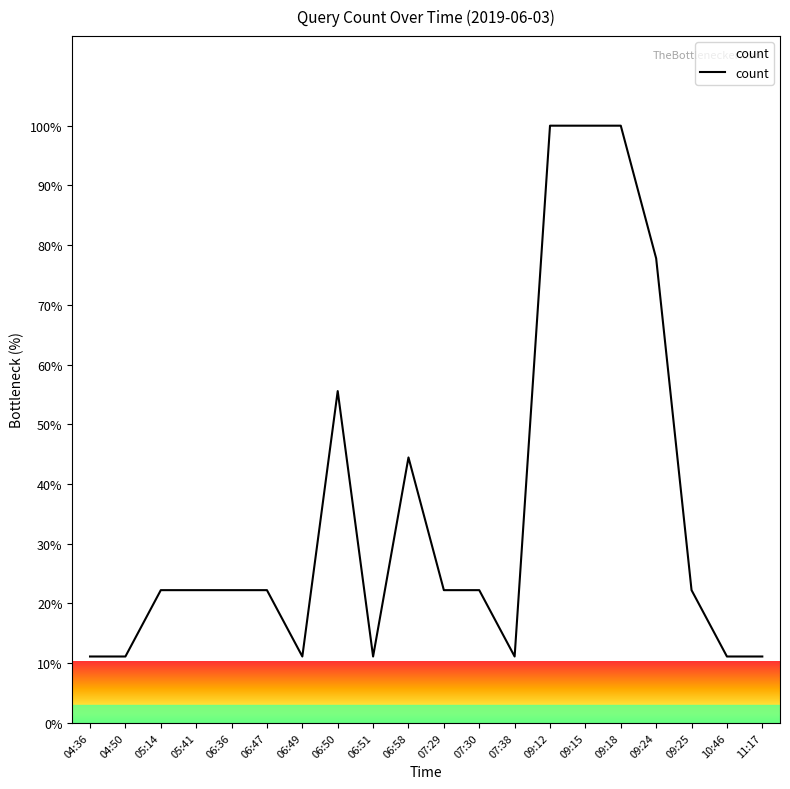

Is it true that the value at 04:36 is 3.3?

False